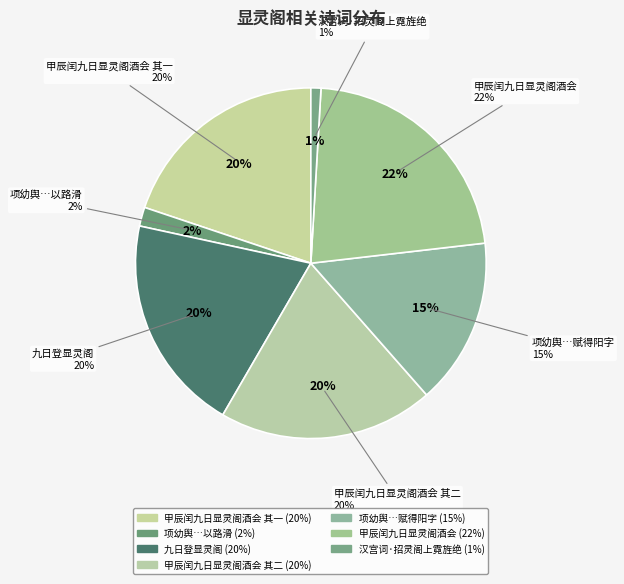

Is it true that 甲辰闰九日显灵阁酒会 其二 is 7% of the pie?

False